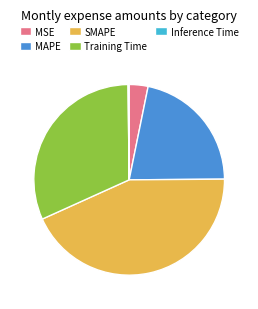

Which has a higher value, MSE or MAPE?

MAPE